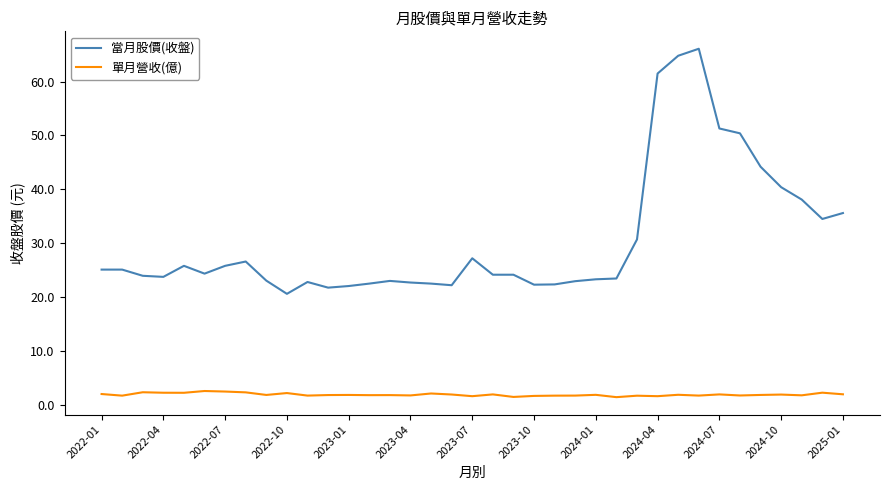

Which series has the largest total across all categories?

當月股價(收盤)